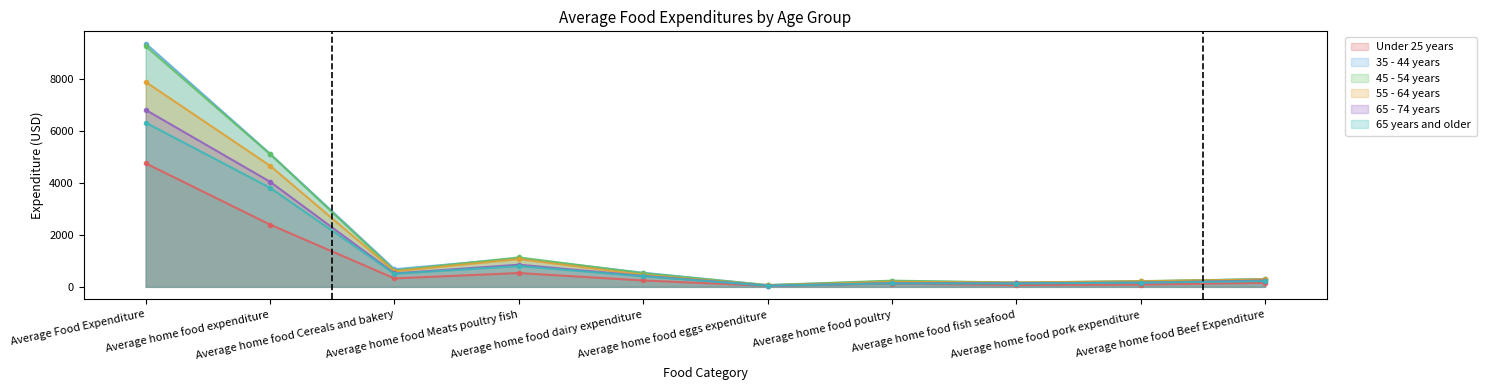

True or false: 65 - 74 years and 45 - 54 years intersect in this chart.

False